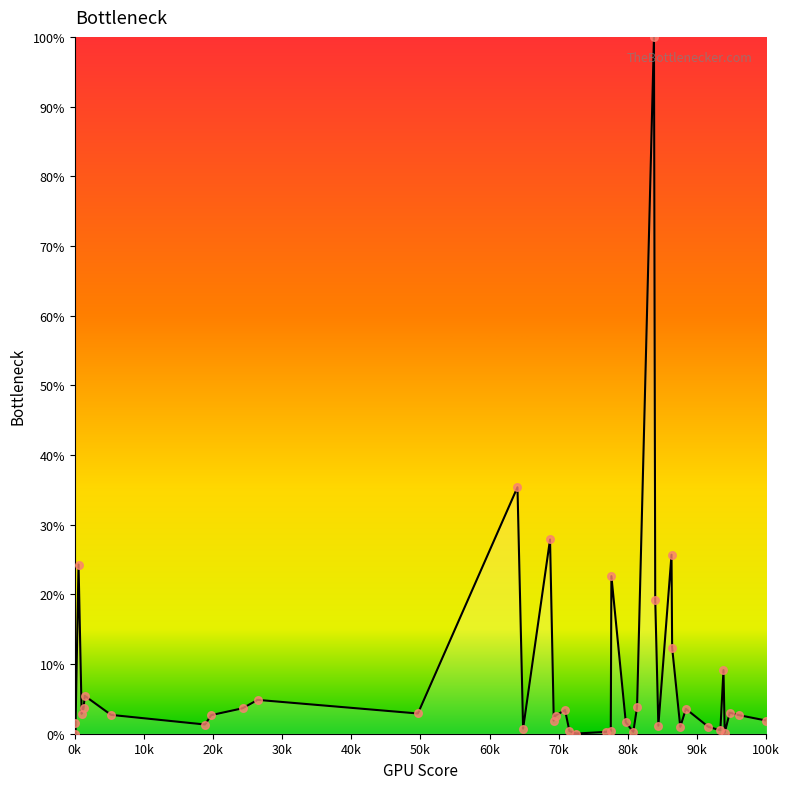

What is the maximum value shown in the chart?

100.0